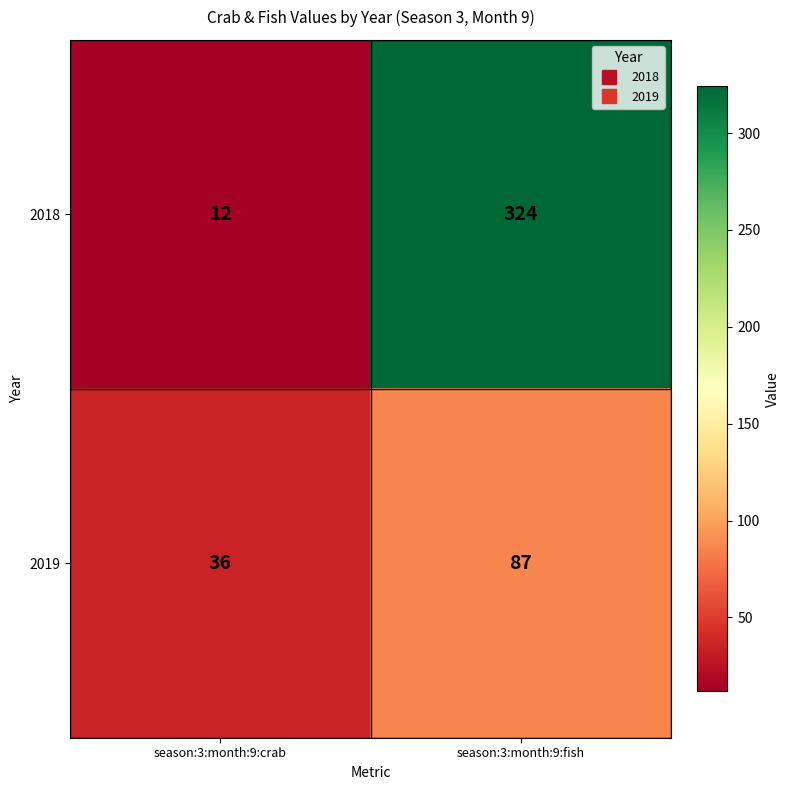

At how many categories does at least one series exceed 197?

1